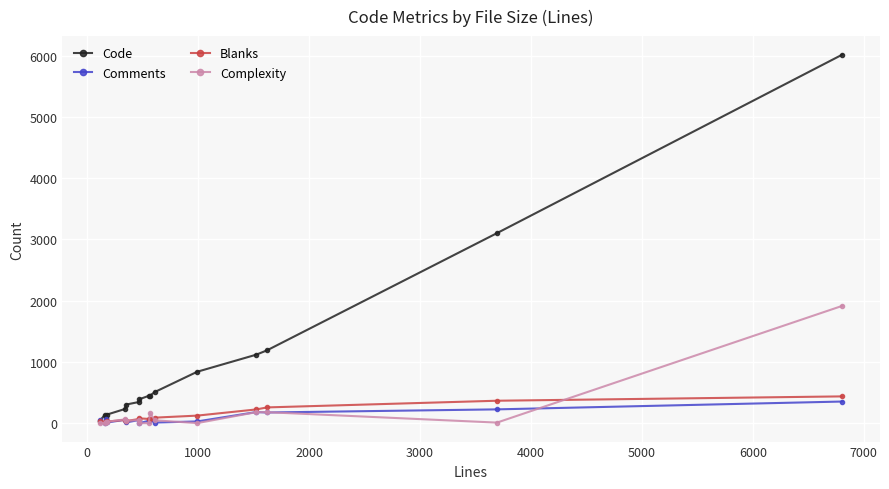

What is the maximum value for Code?

6018